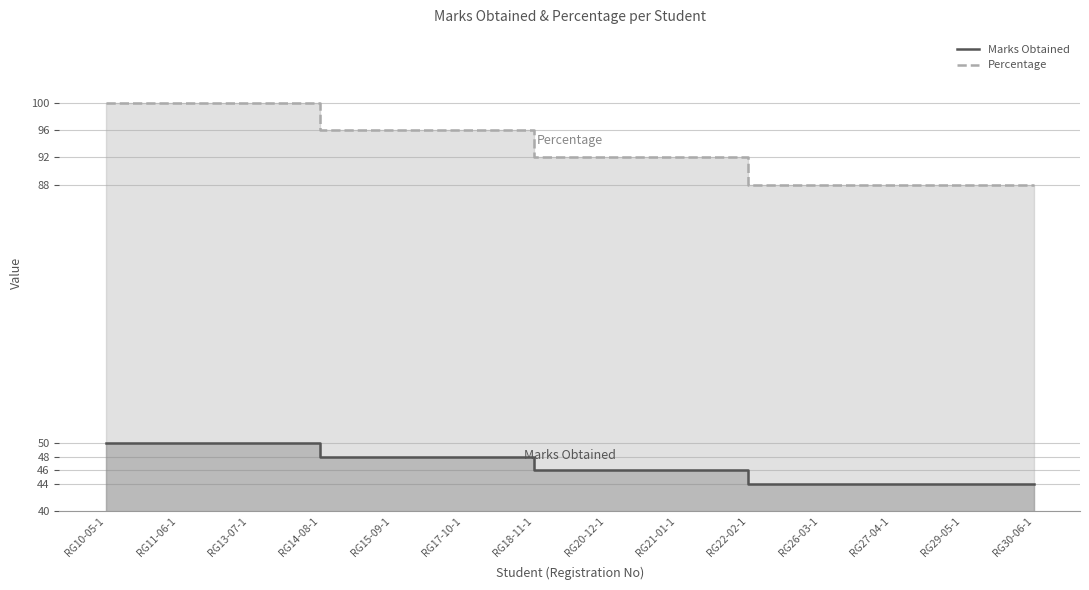

What is the difference between the second highest and second lowest values in the Marks Obtained series?

6